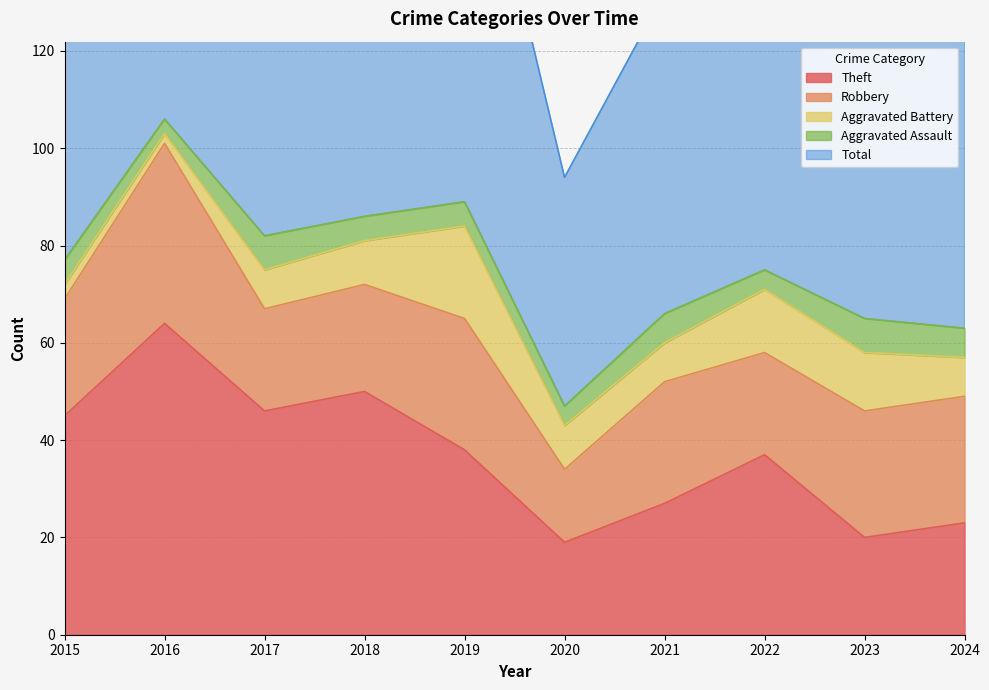

What is the value of the Aggravated Assault point at the 4th from the left?

5